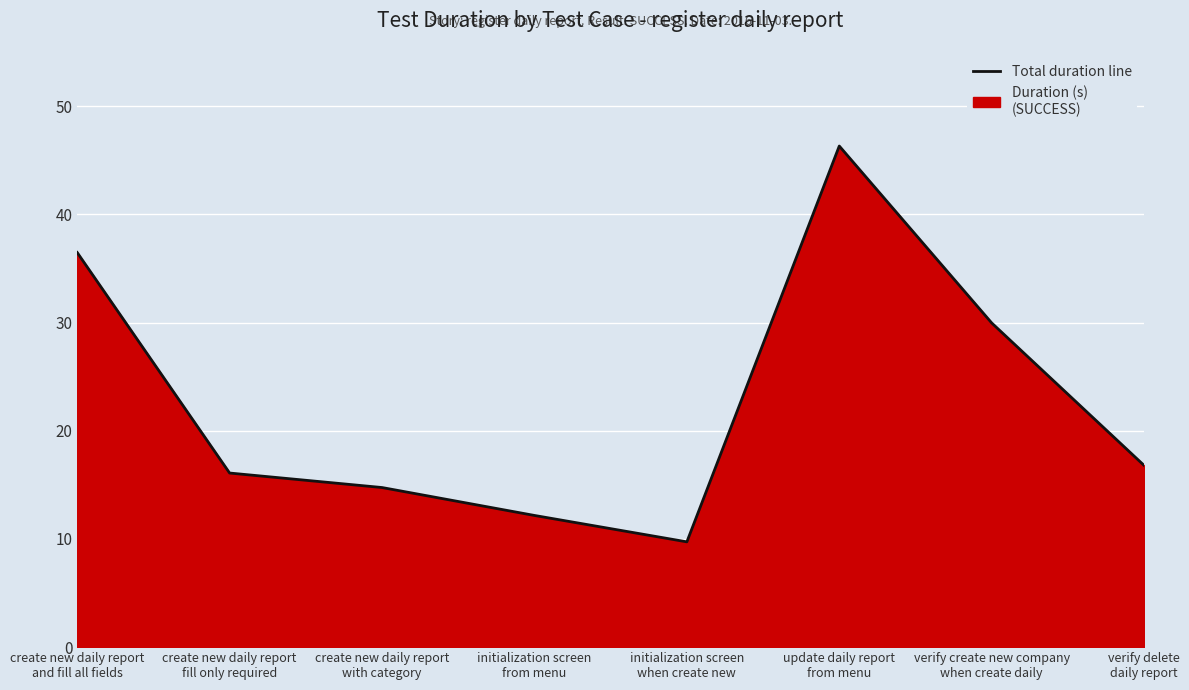

How many interior local valleys (lower than both neighbors) does the data have?

1